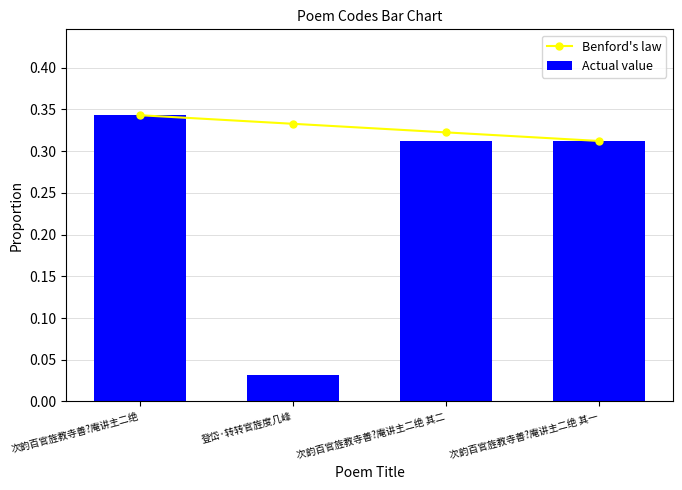

What is the label of the 1st bar from the right?

次韵百官旌教寺善?庵讲主二绝 其一